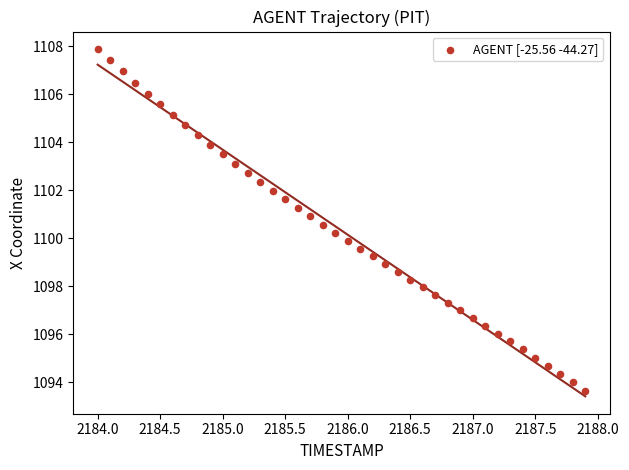

What is the range of X values (max minus min)?

3.9